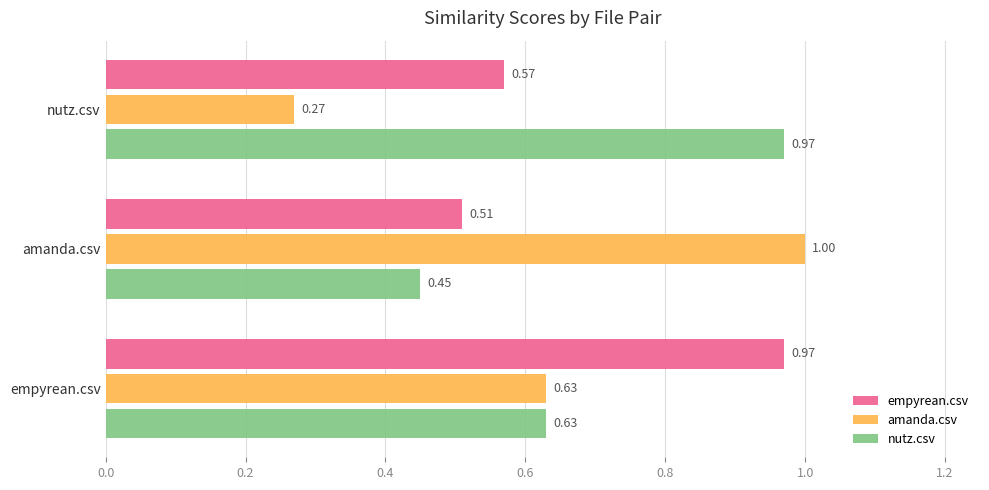

What is the difference between the highest and lowest values at nutz.csv?

0.7